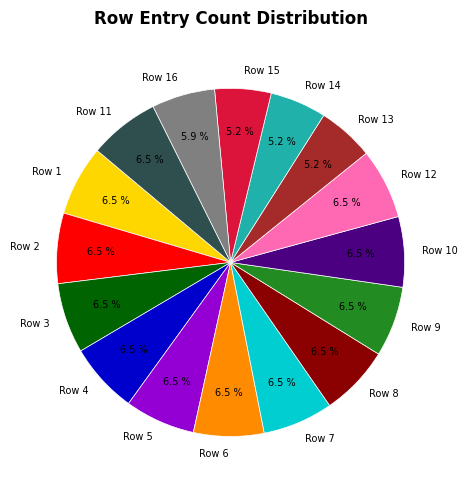

Is there a majority slice in this chart?

No